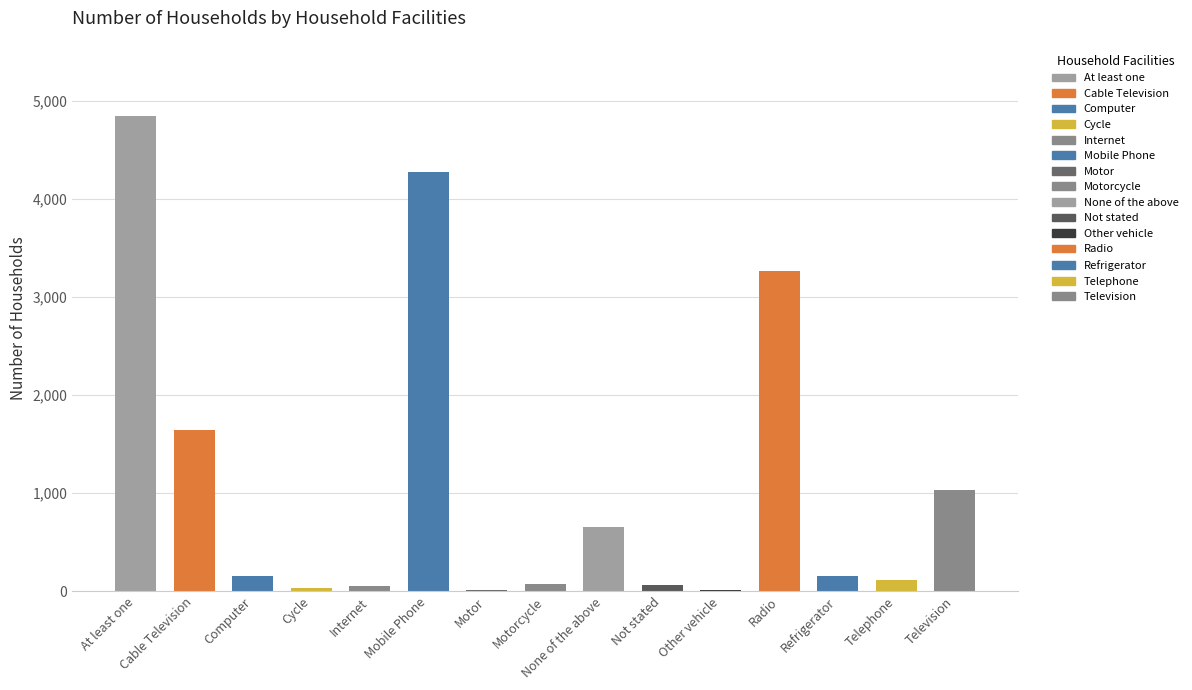

What is the label of the 12th bar from the left?

Radio